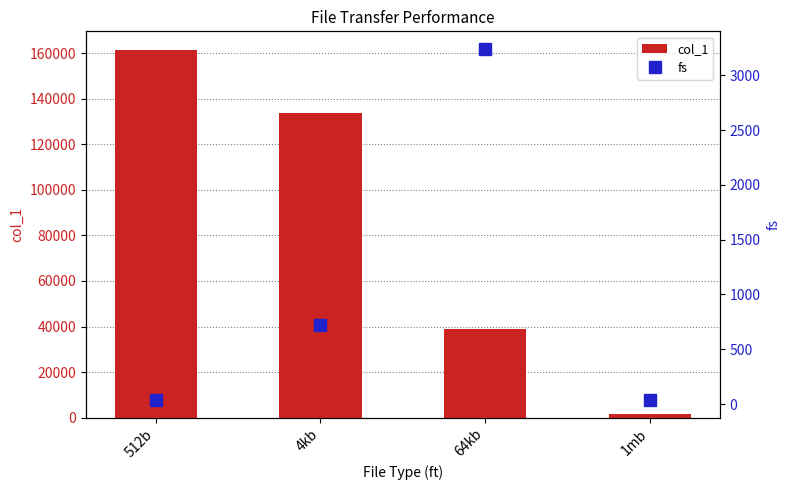

Does the chart contain any negative values?

No